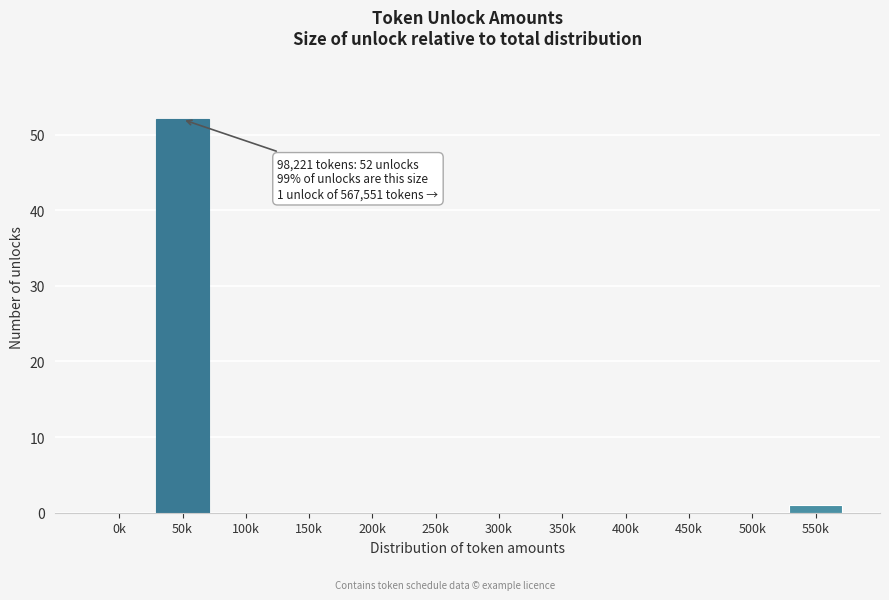

Reading left to right, extract all data points from this chart.

0k=0	50k=52	100k=0	150k=0	200k=0	250k=0	300k=0	350k=0	400k=0	450k=0	500k=0	550k=1